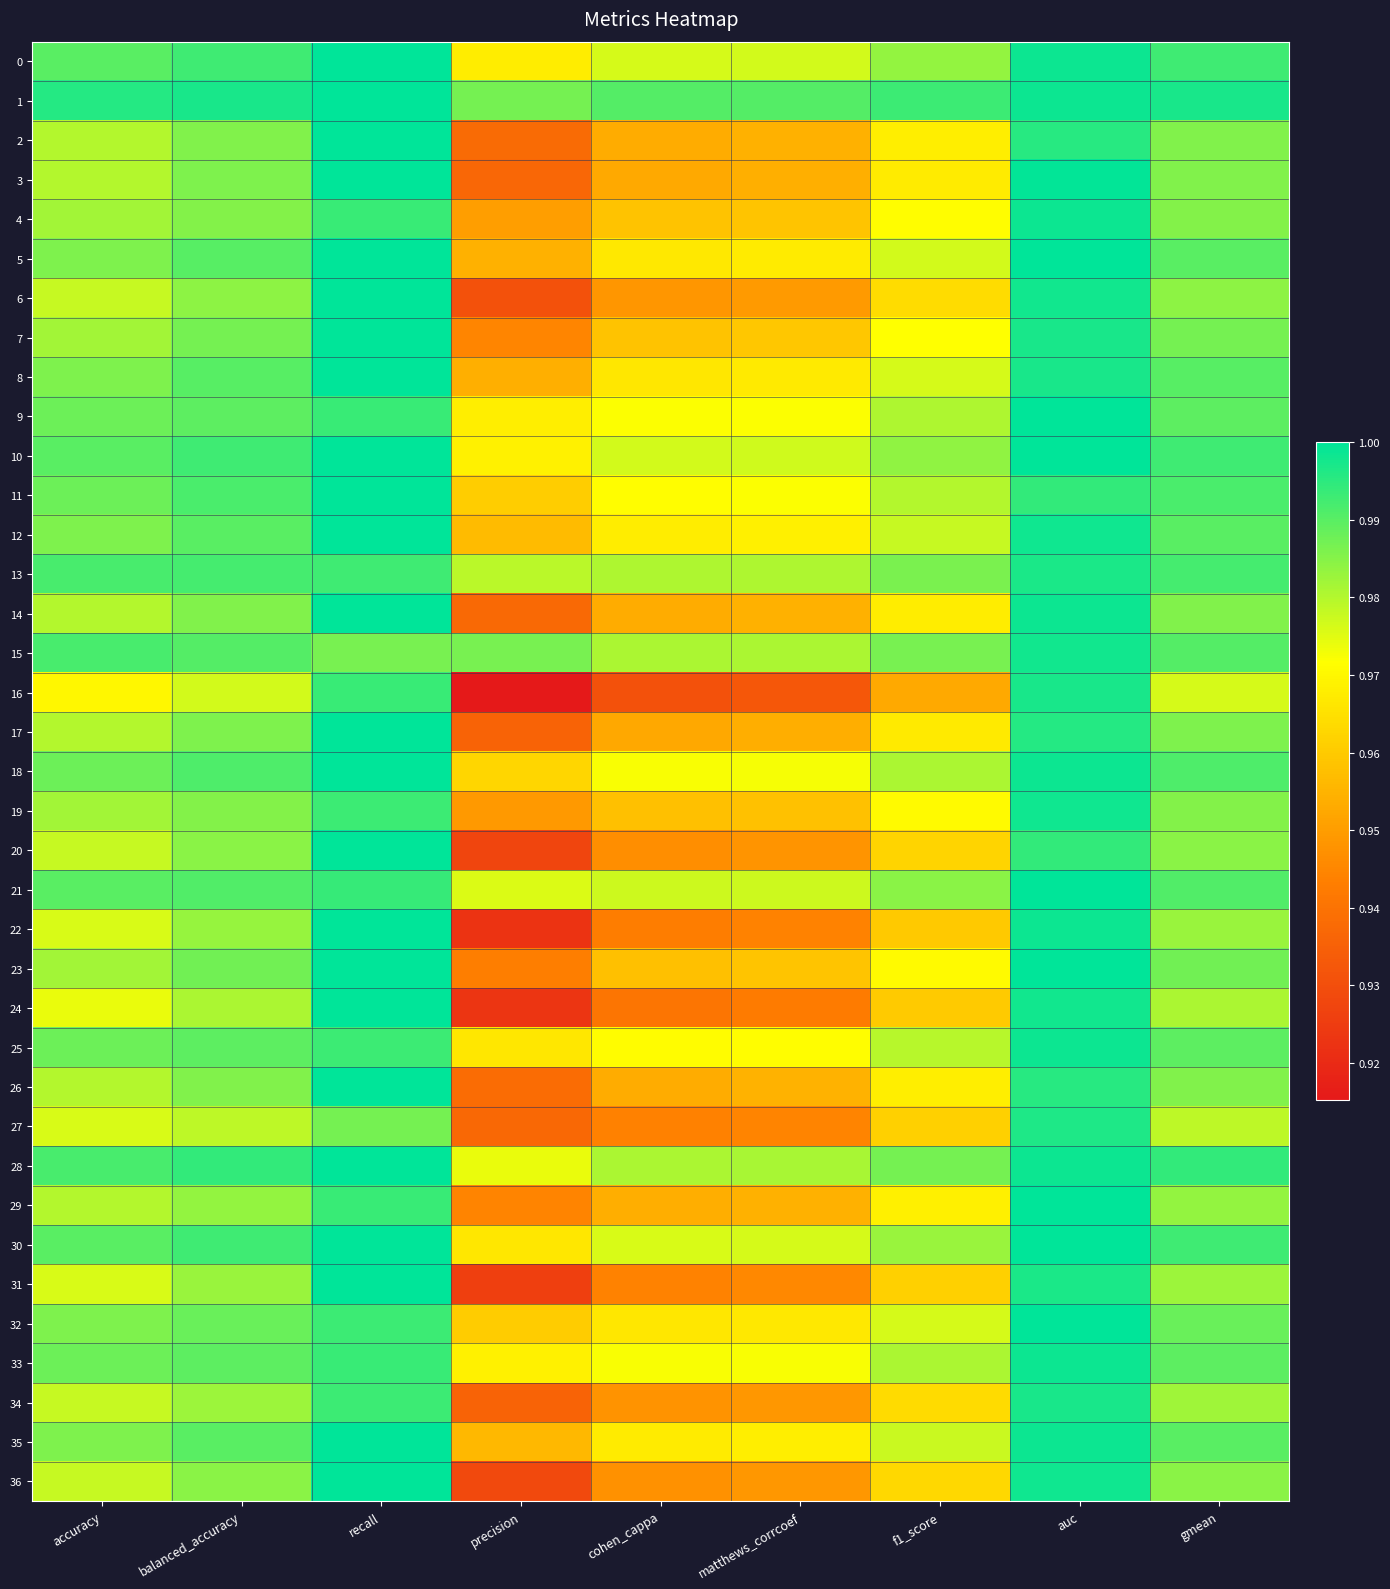

What is the greatest value displayed?

1.0